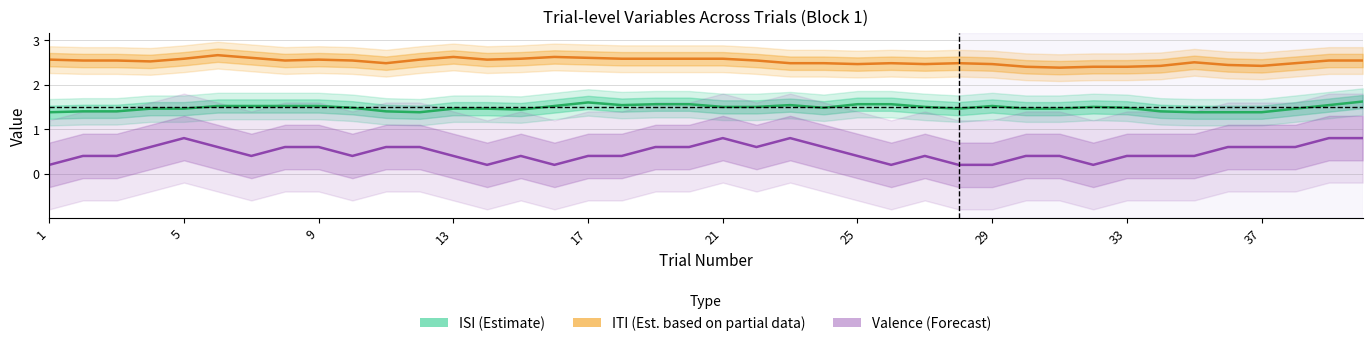

In ITI (Est. partial data), how many points are lower than both neighbors (excluding endpoints)?

8